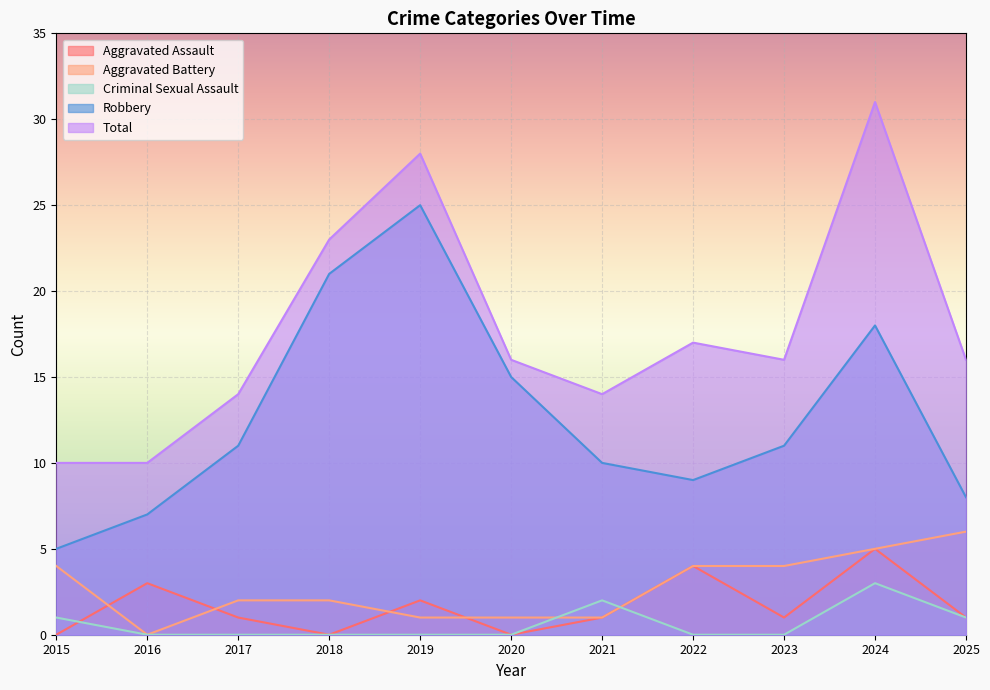

Between 2015 and 2017, which is larger?

2017